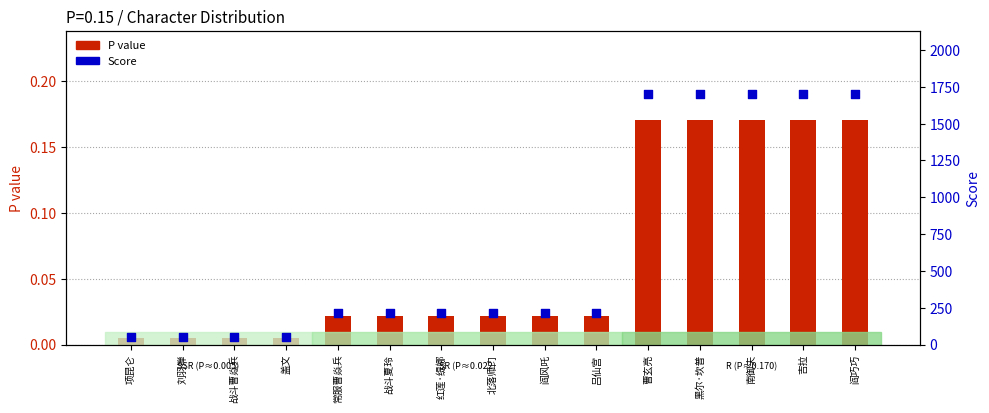

What is the total value across all series at 刘羽禅?

50.0